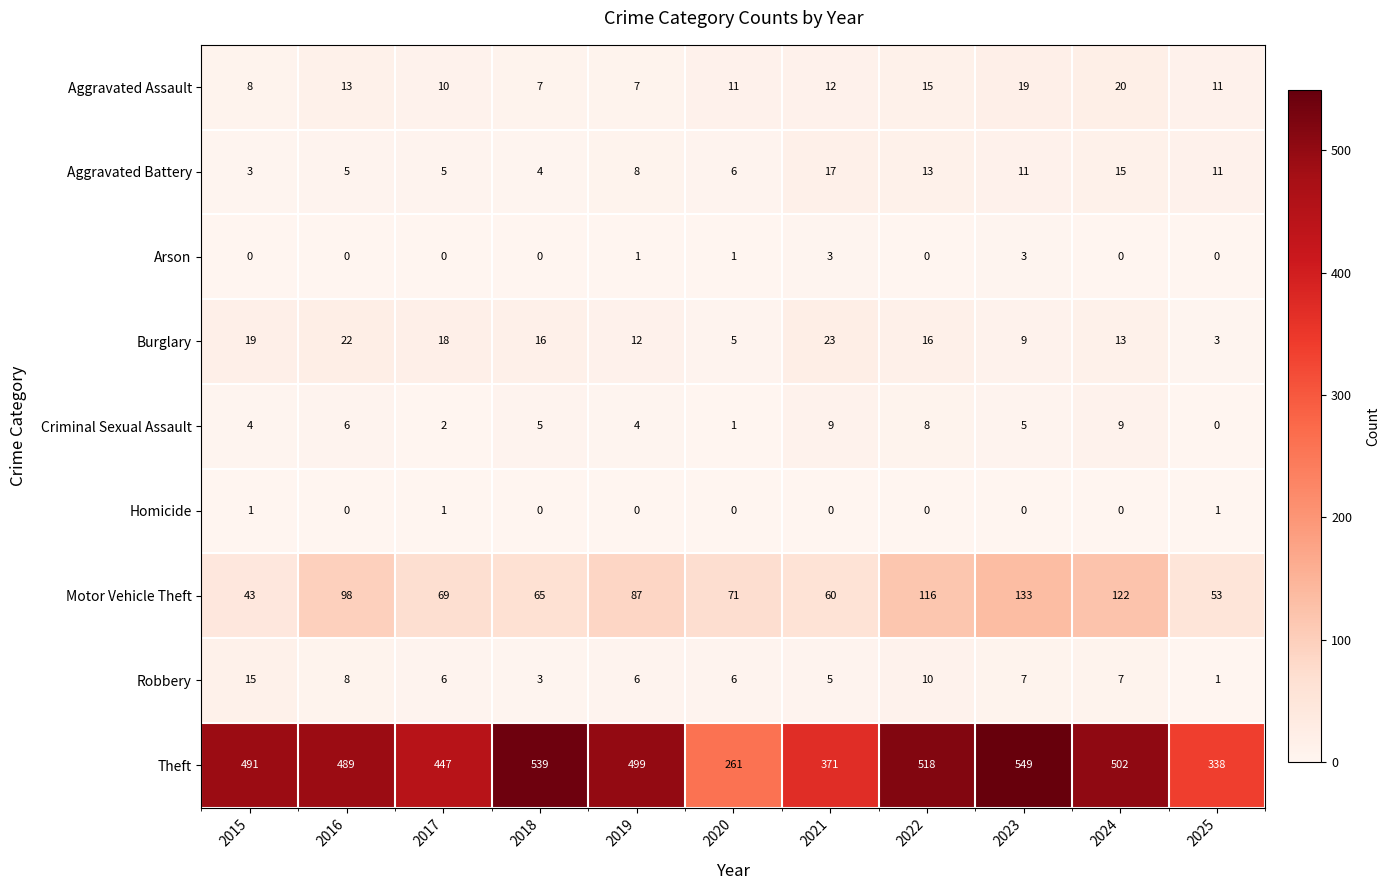

What is the maximum value shown in the chart?

549